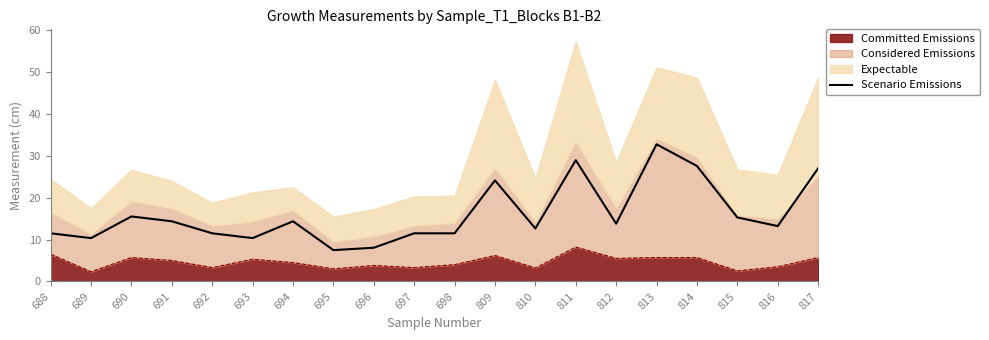

Reading left to right, what are all the values shown in this chart?

11.5	10.3	15.5	14.4	11.5	10.3	14.4	7.5	8.0	11.5	11.5	24.1	12.6	29.0	13.8	32.8	27.6	15.3	13.2	27.0